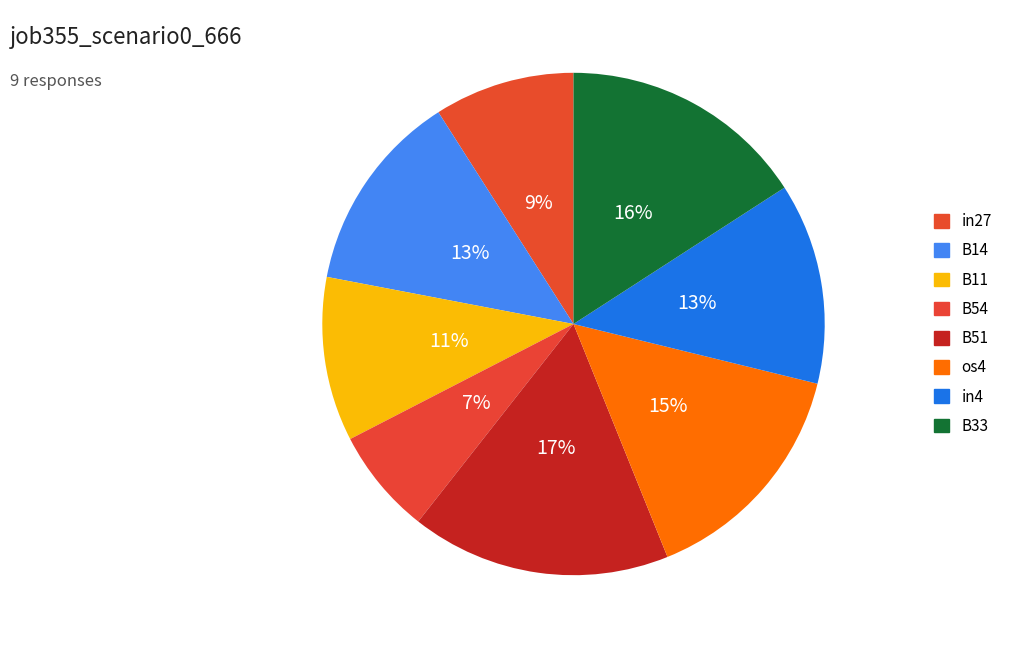

How many segments does this pie chart have?

8